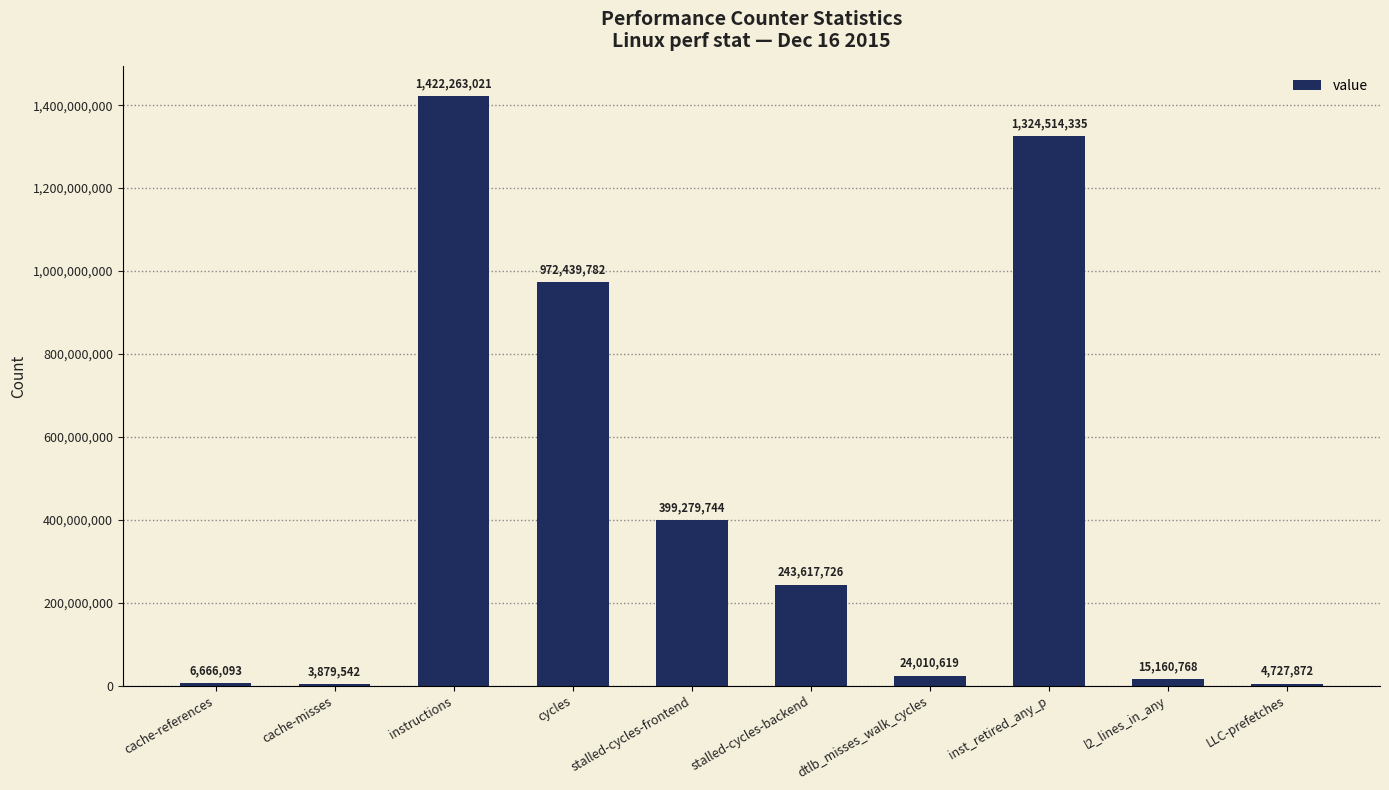

Does the chart contain stacked bars?

No